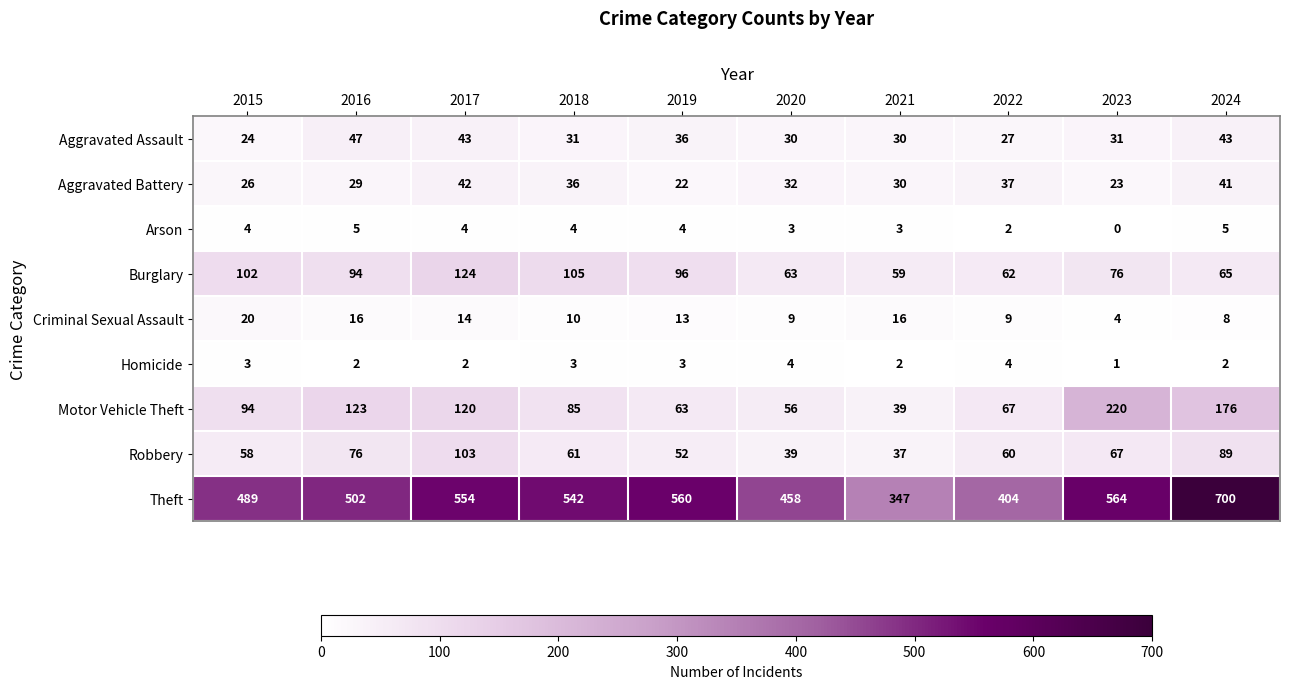

What is the difference between the Criminal Sexual Assault values at 2021 and 2018?

6